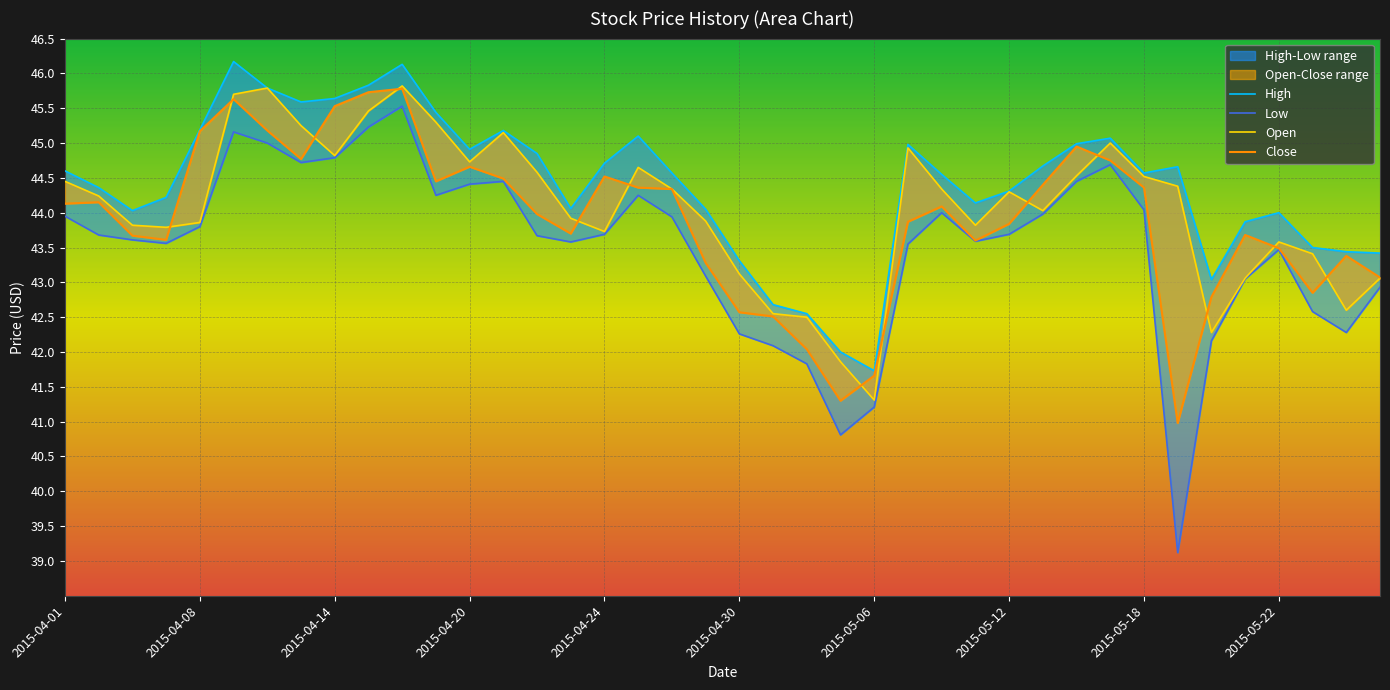

What position from the right is 2015-05-22?

4